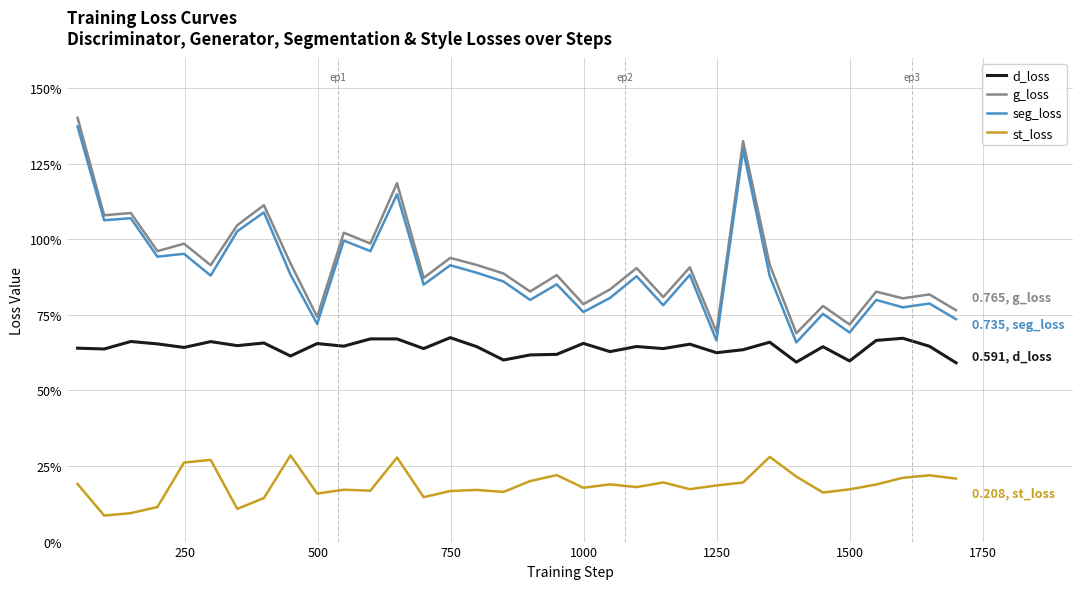

At how many categories does at least one series exceed 1?

8